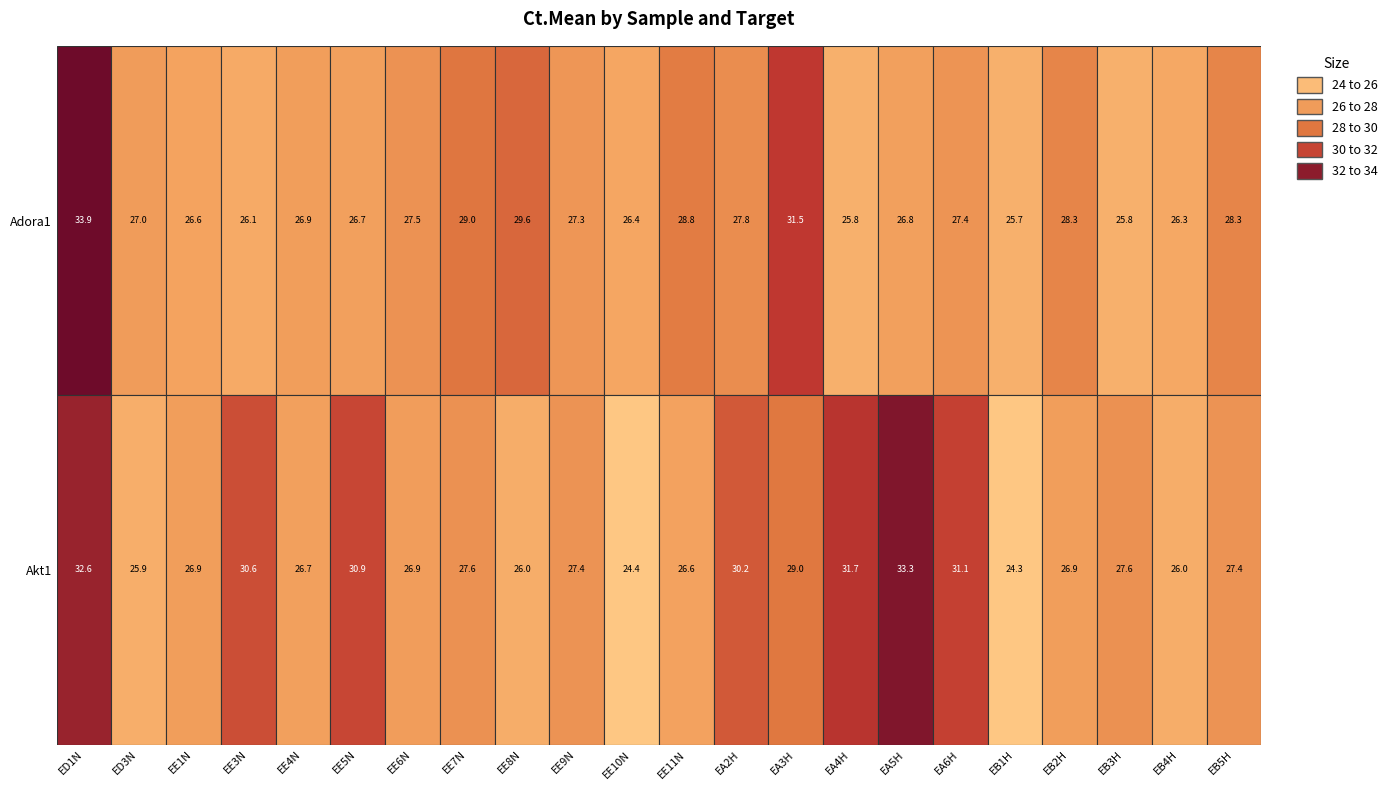

Where is Adora1 nearest to the value 29?

EE7N